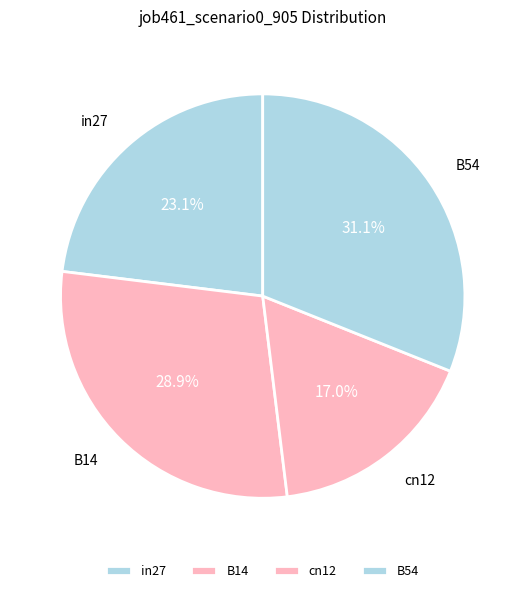

Which slice is the smallest?

cn12